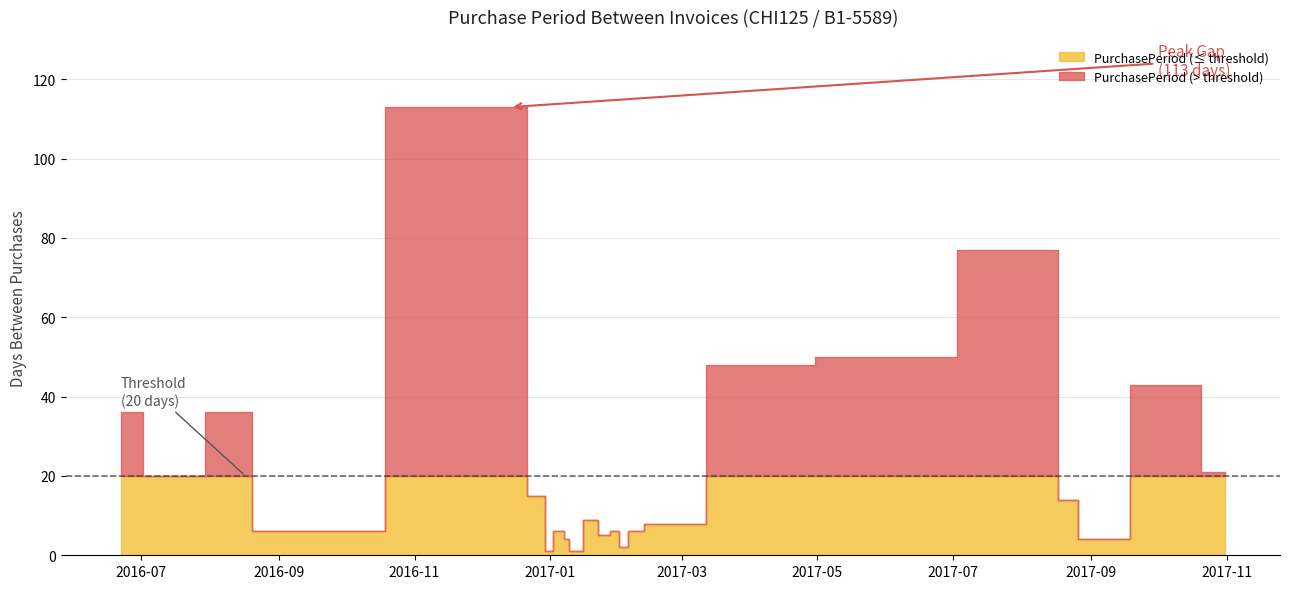

Between 2017-01-20 and 2016-07-12, which is larger?

2016-07-12